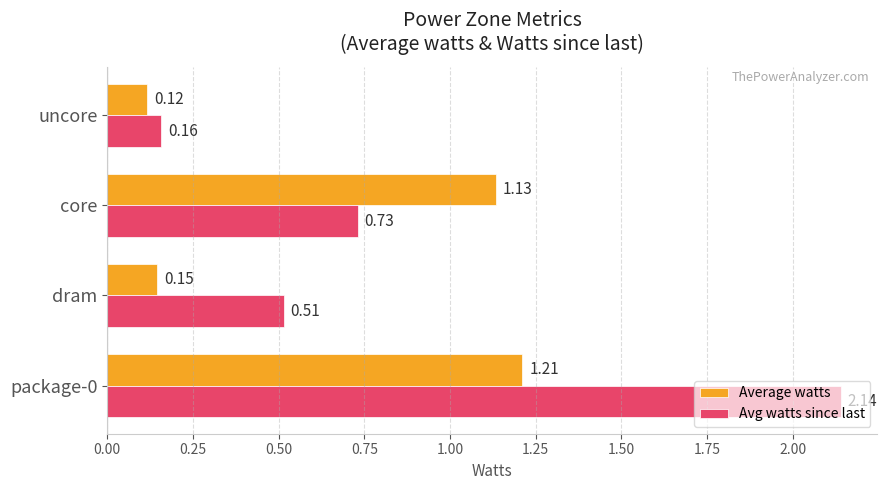

Which series has the largest total across all categories?

Avg watts since last